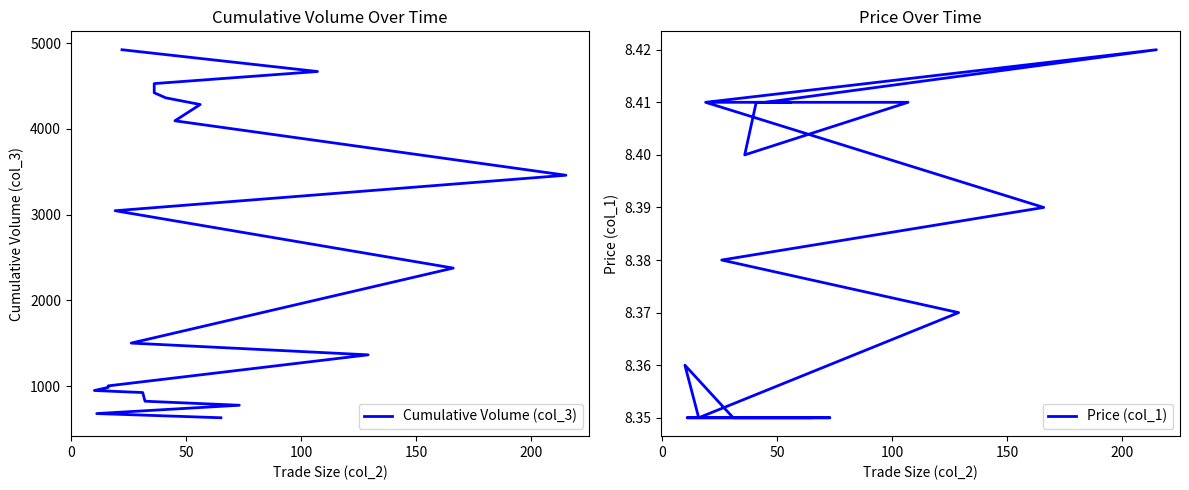

Does the chart display data point markers on the line(s)?

No